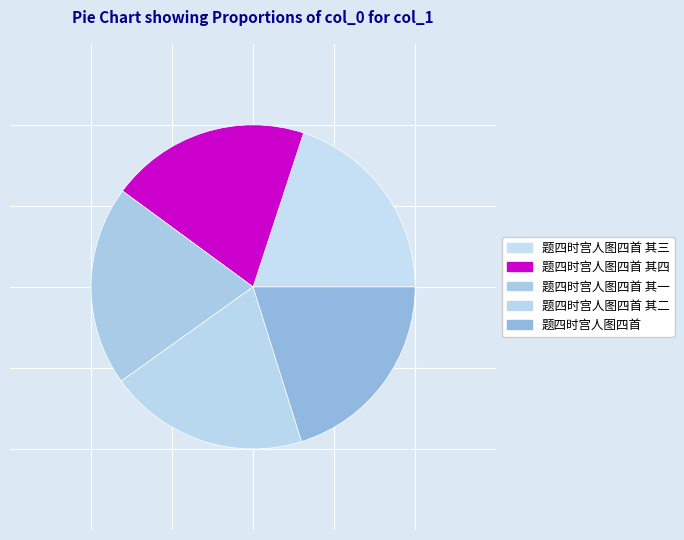

What is the smallest slice in the pie chart?

题四时宫人图四首 其一